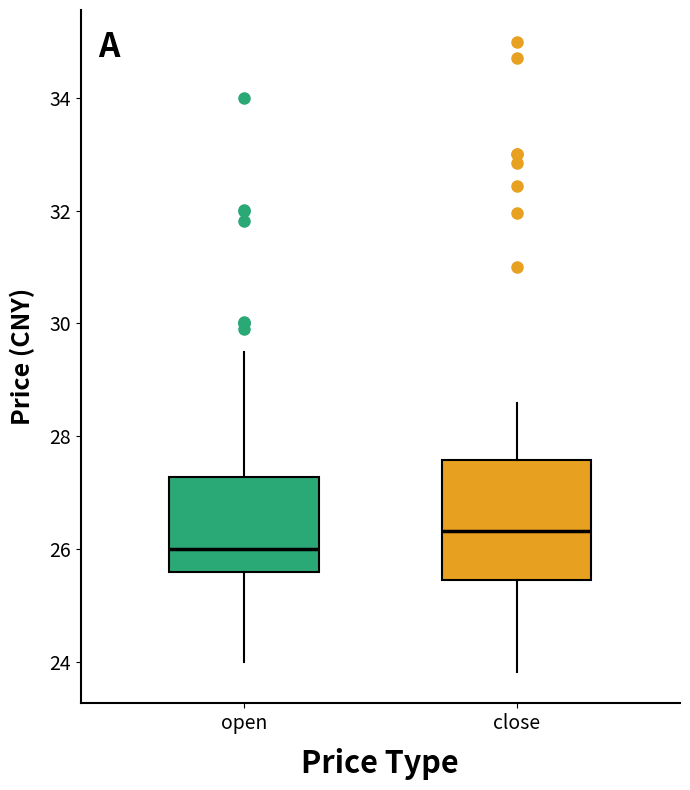

Which box's median line is the highest?

close